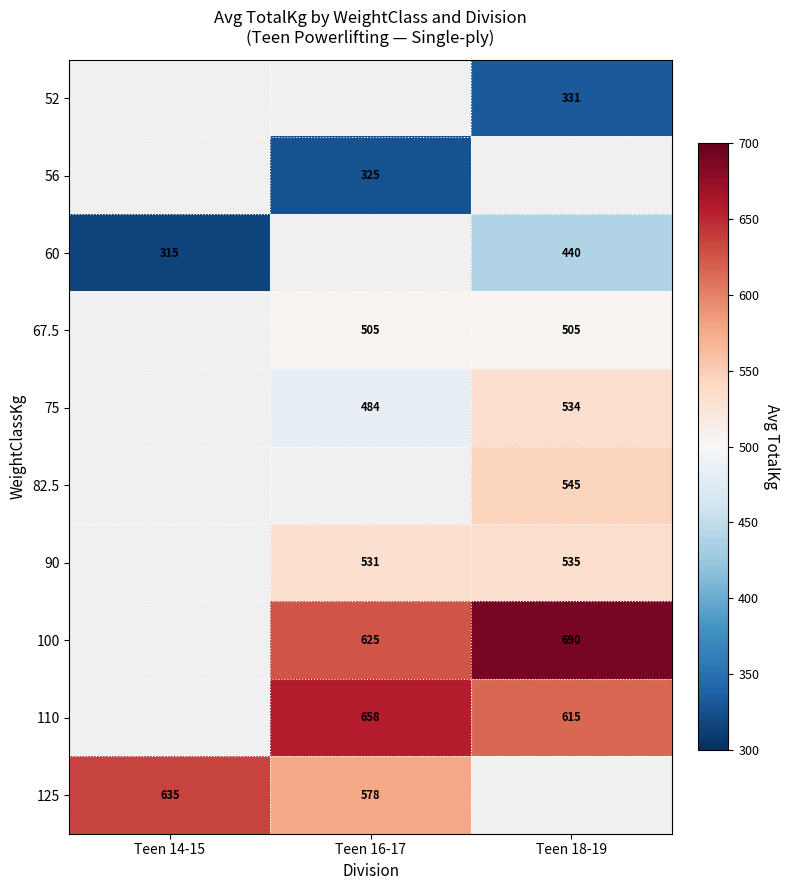

Between Teen 14-15 and Teen 18-19, which series saw the biggest shift?

60